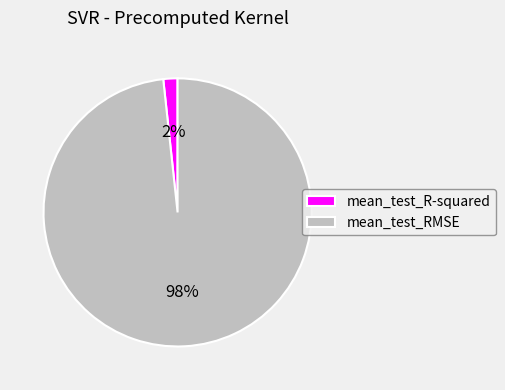

Count the number of slices in the pie.

2